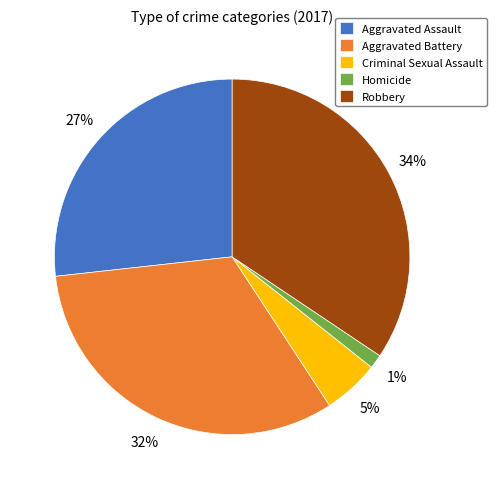

Approximately how many times larger is the value at Robbery compared to Aggravated Battery?

1.1